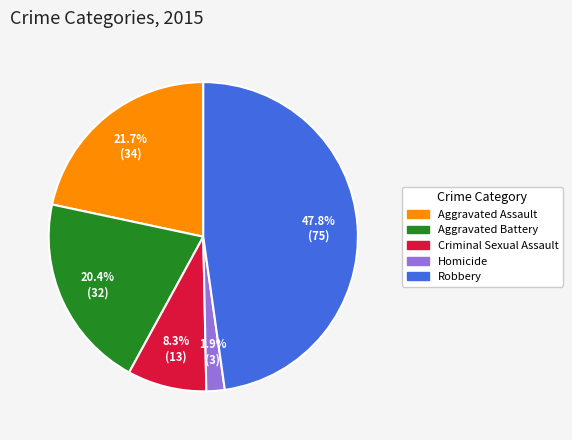

Which has a higher value, Aggravated Battery or Robbery?

Robbery